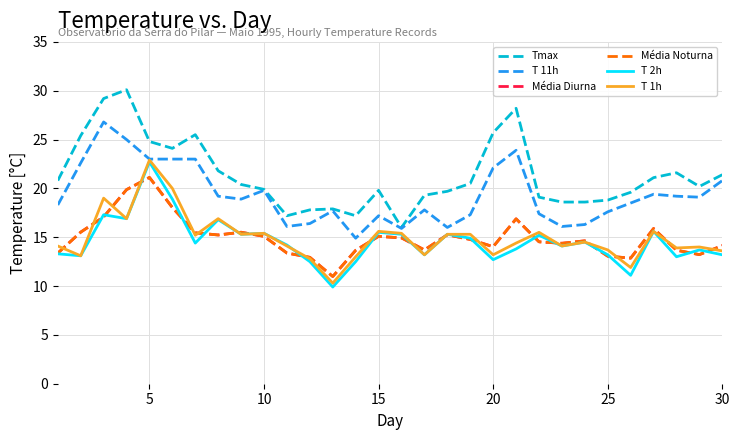

What is the value of the T 11h point at the 8th from the left?

19.2